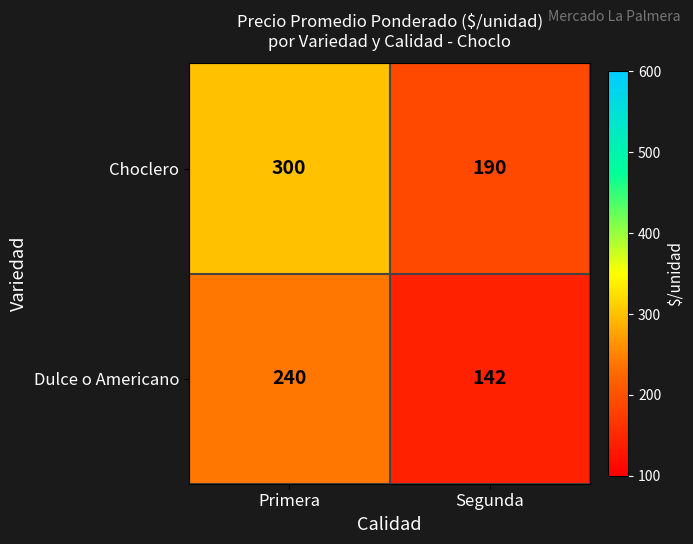

Which series has the largest range (max minus min)?

Choclero